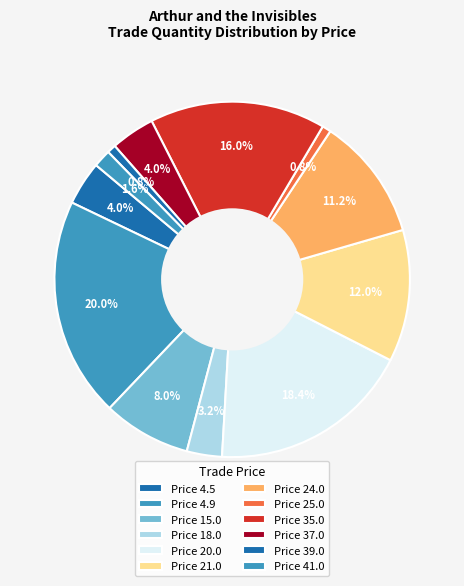

How many slices are in this pie chart?

12